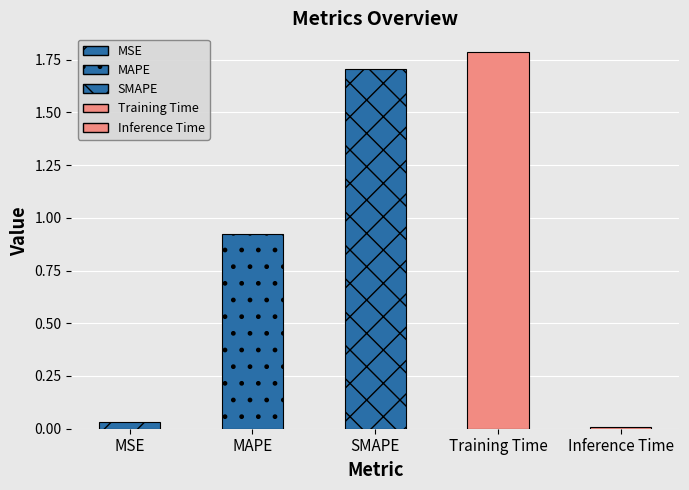

Rank the categories by value from highest to lowest.

Training Time, SMAPE, MAPE, MSE, Inference Time